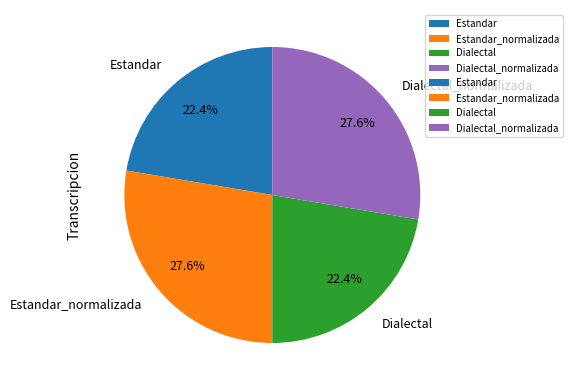

Between Estandar_normalizada and Dialectal, which is larger?

Estandar_normalizada